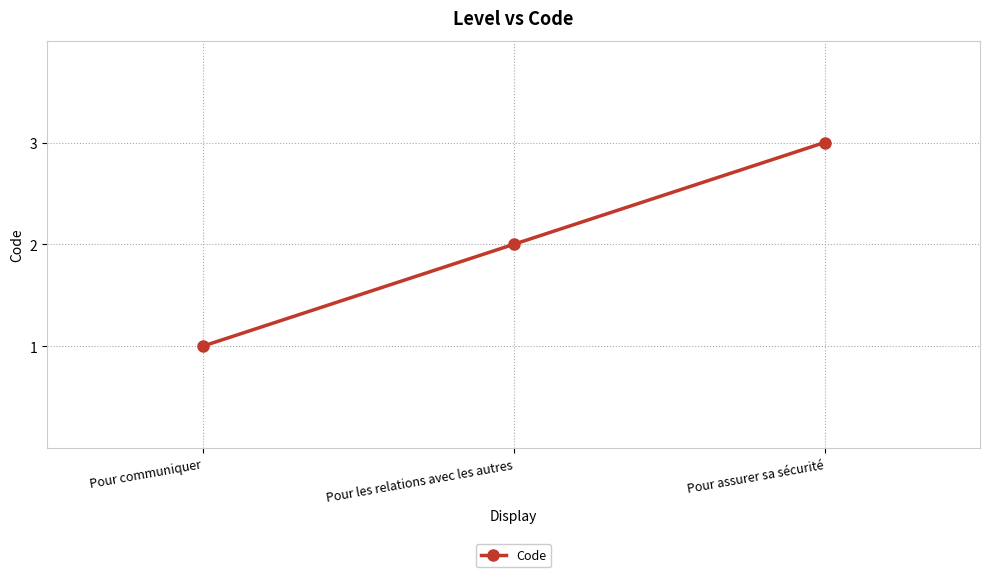

What is the change in value from Pour les relations avec les autres to Pour assurer sa sécurité?

+1